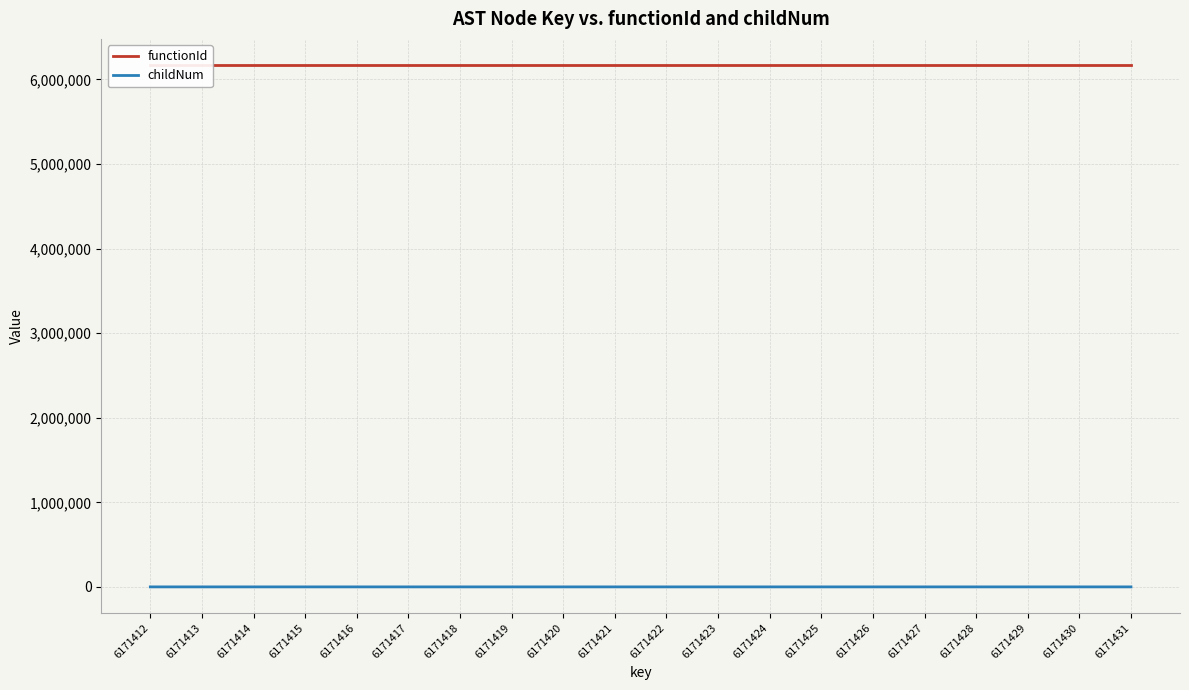

Does the chart display data point markers on the line(s)?

No